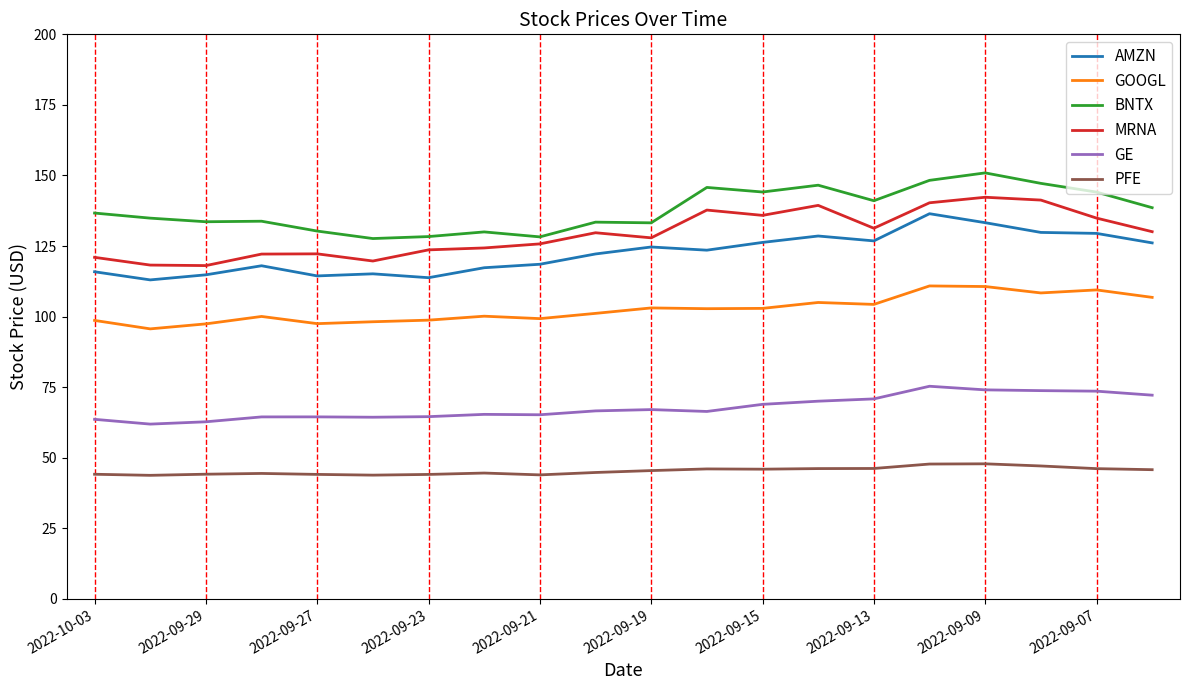

True or false: PFE and BNTX cross at least once.

False